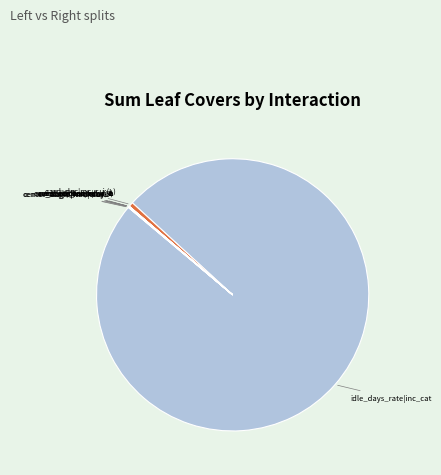

How many slices are in this pie chart?

10